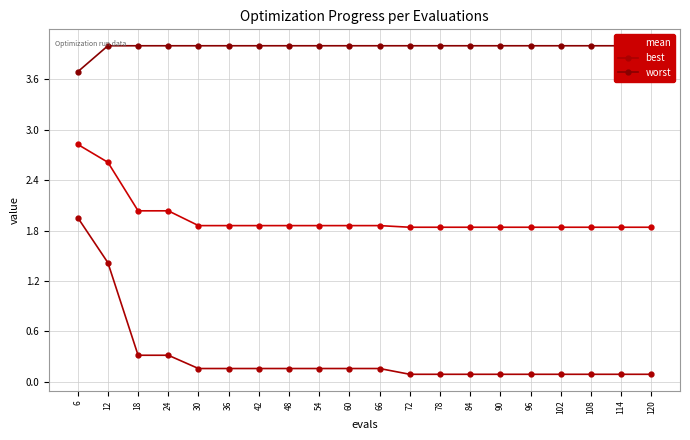

True or false: worst has more than 1 points higher than both neighbors.

False